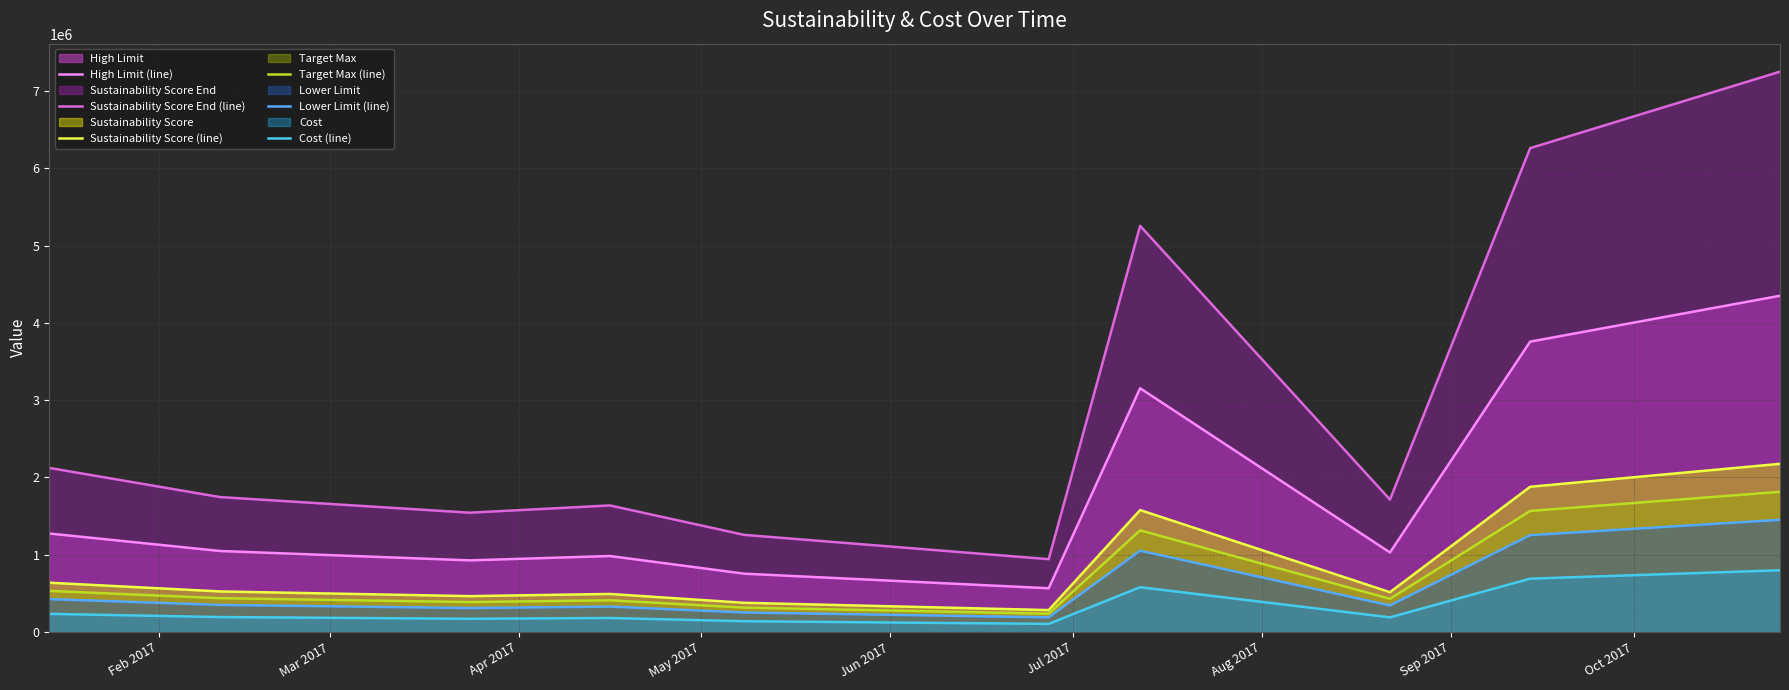

What is the difference between the maximum and minimum values in the High Limit (line) series?

3785900.0